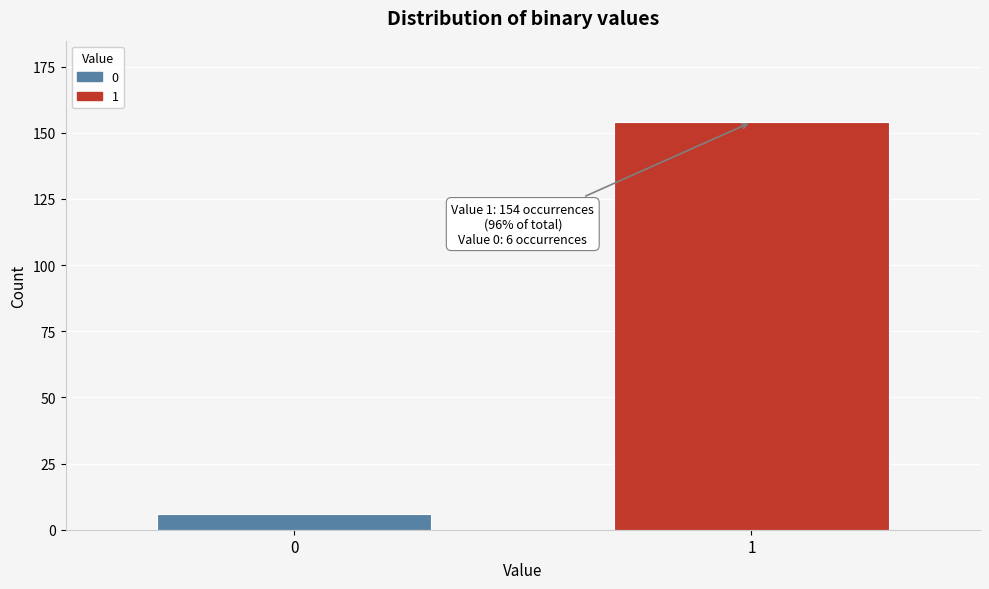

Reading right to left, what are all the values shown in this chart?

1=154	0=6